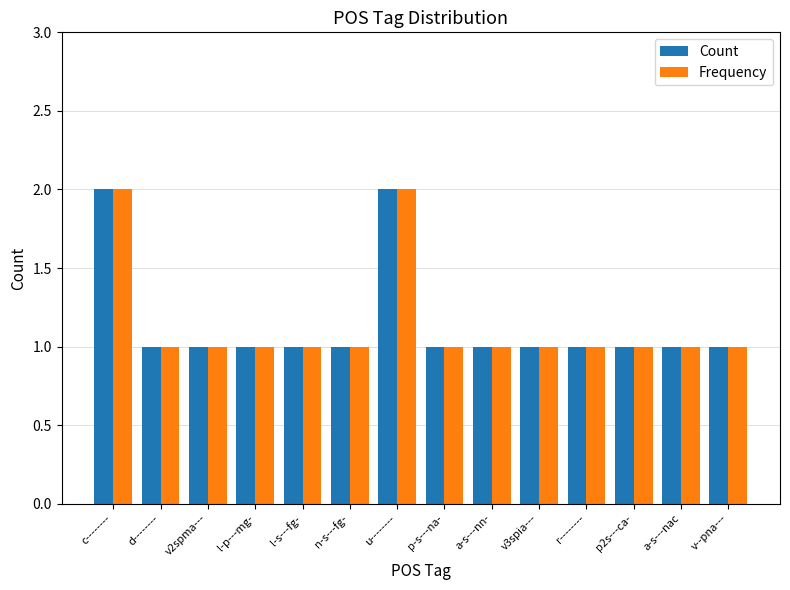

What is the sum of the Frequency values at n-s---fg- and v3spia---?

2